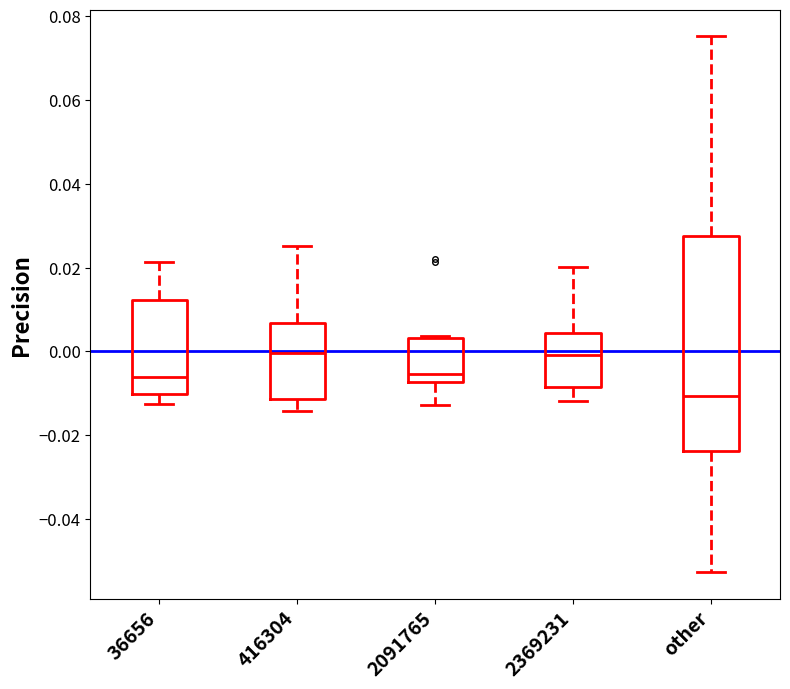

Reading left to right, read every box against the y-axis: the position of its median line, the range the box covers, and the ends of its whiskers. The values are not printed on the chart, so give them approximately, as read against the axis.

36656: median -0.006, box -0.010 to 0.012, whiskers -0.012 to 0.022
416304: median 0.000, box -0.012 to 0.006, whiskers -0.014 to 0.026
2091765: median -0.006, box -0.008 to 0.004, whiskers -0.012 to 0.004
2369231: median 0.000, box -0.008 to 0.004, whiskers -0.012 to 0.020
other: median -0.010, box -0.024 to 0.028, whiskers -0.052 to 0.076